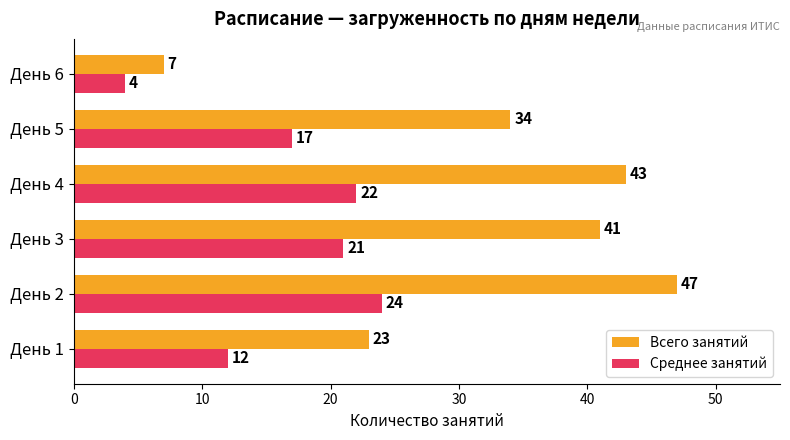

At which label does Всего занятий reach its minimum?

День 6